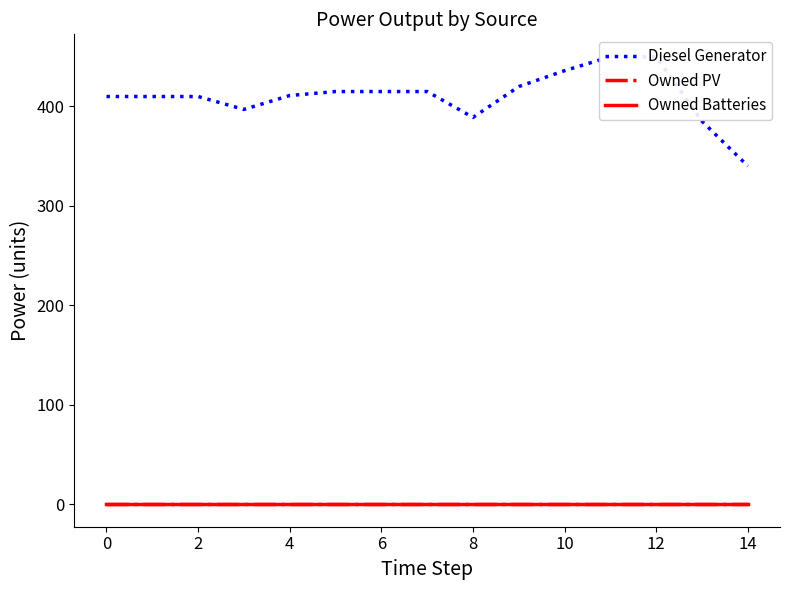

What is the sum of all Diesel Generator values?

6153